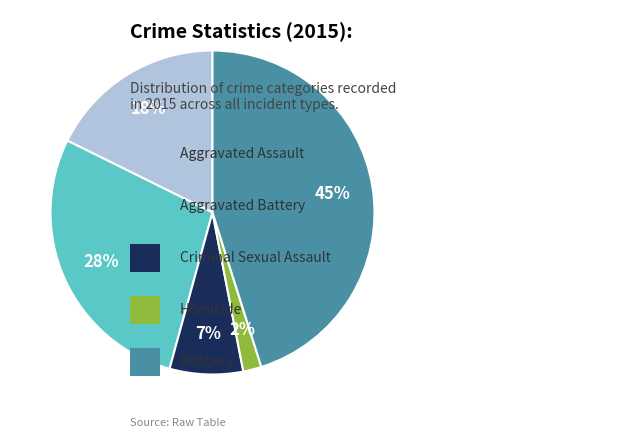

To the nearest percent, what is the difference between the largest and smallest slice percentages?

43%